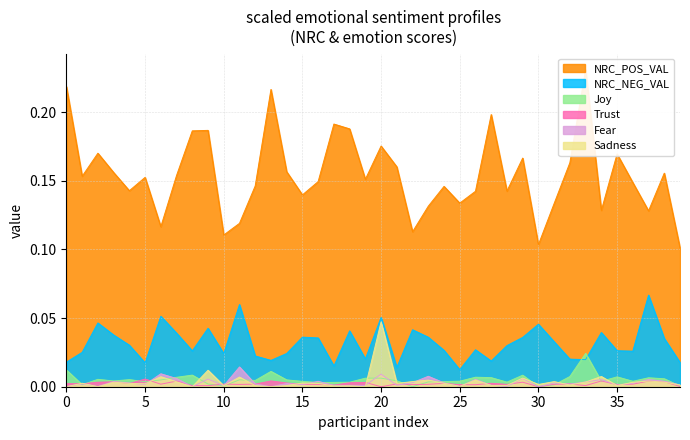

At which label does Sadness reach its peak?

20